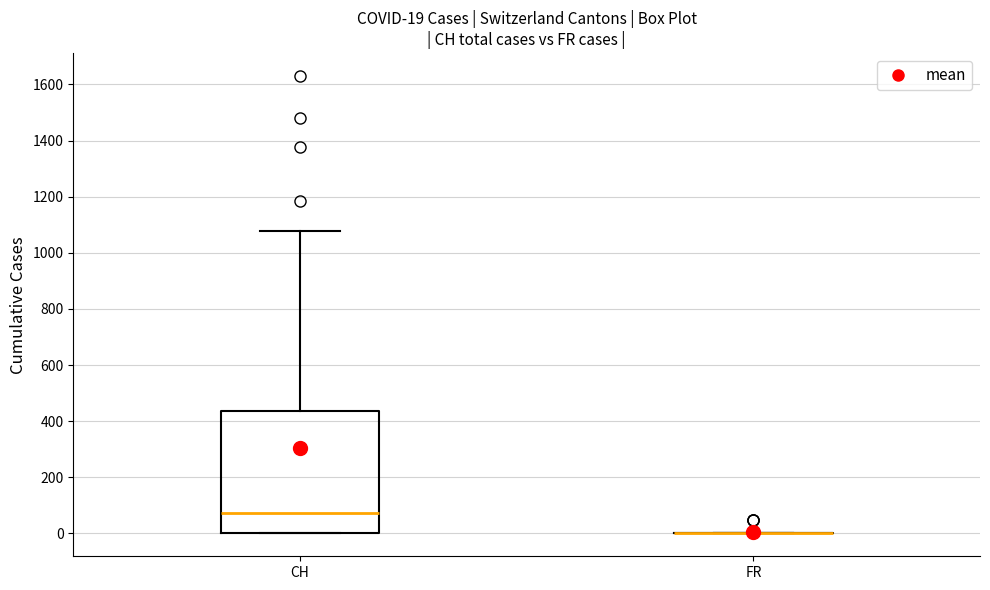

Comparing the boxes themselves (not the whiskers), which one is the tallest?

CH